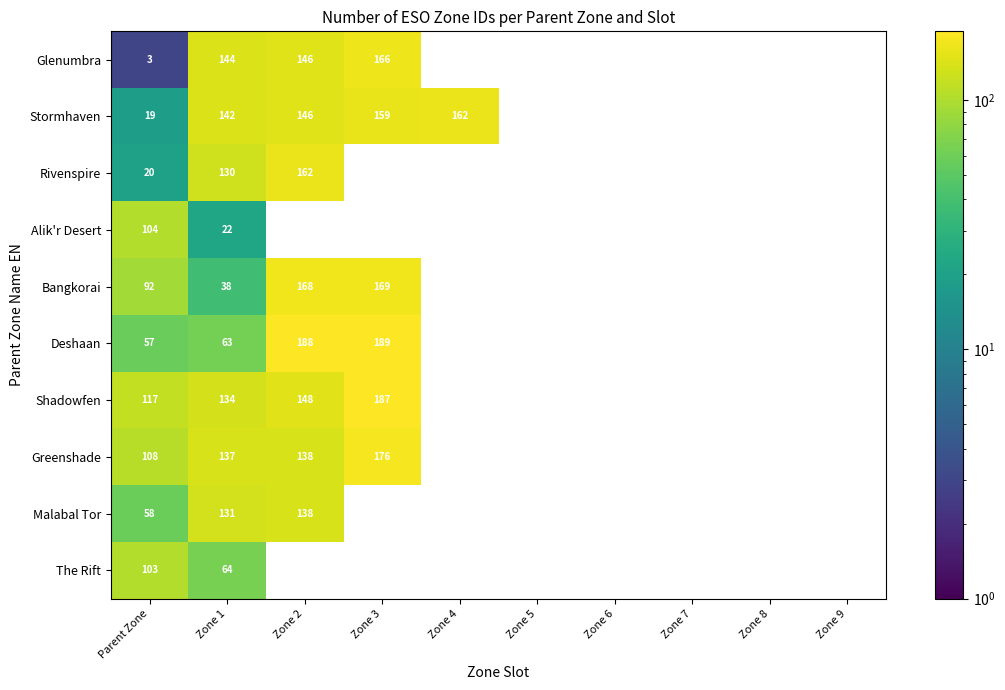

At Zone 1, list the series in order from largest to smallest.

Glenumbra, Stormhaven, Greenshade, Shadowfen, Malabal Tor, Rivenspire, The Rift, Deshaan, Bangkorai, Alik'r Desert